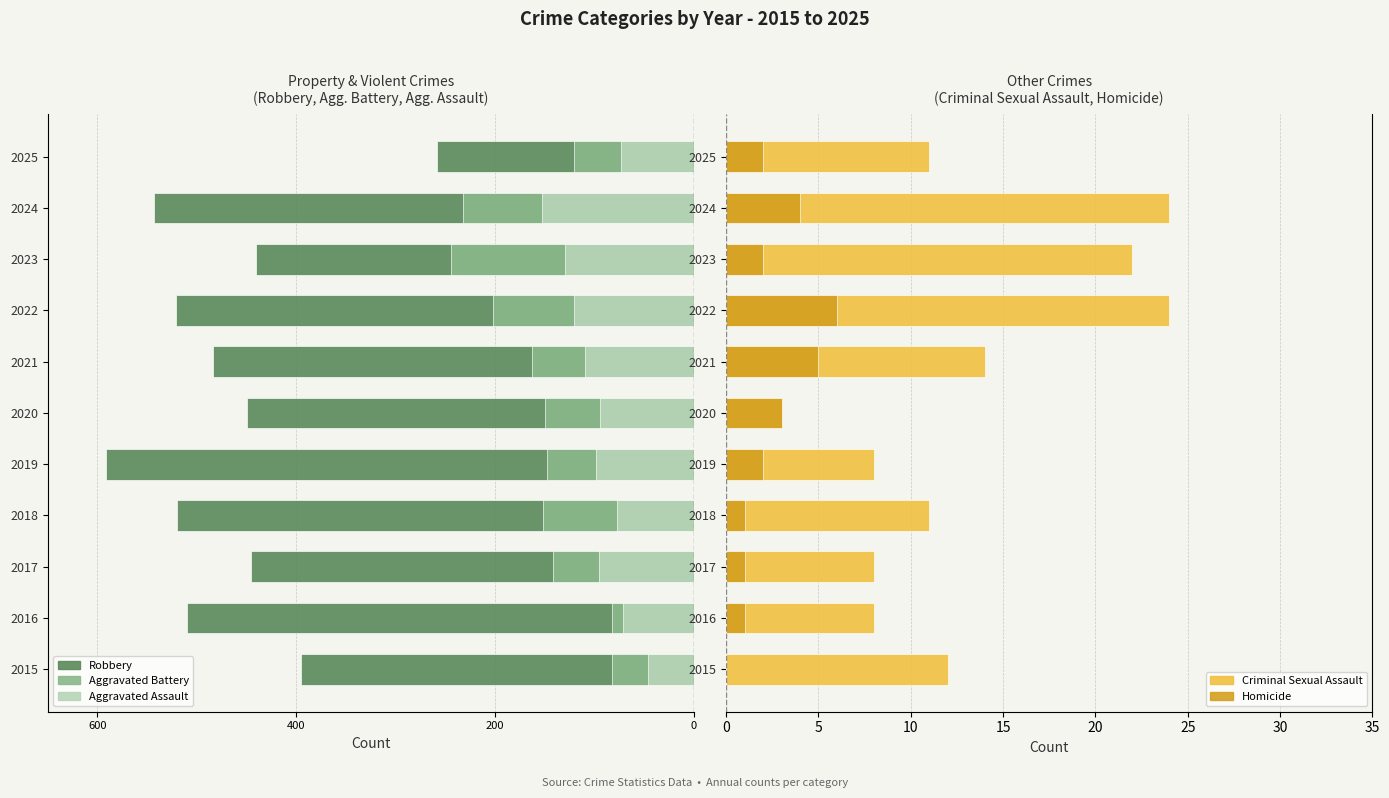

How many groups of bars are there?

11